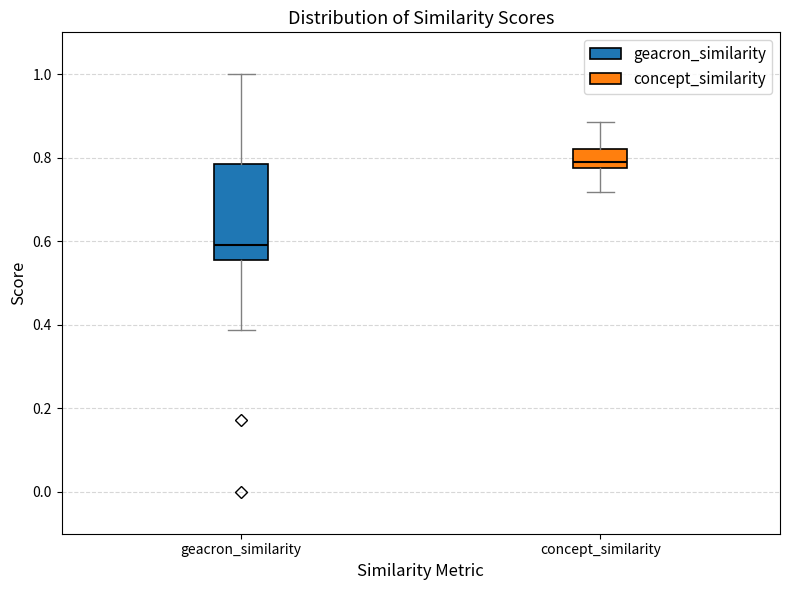

Reading left to right, transcribe this box plot: for each box, give where its median line is, the range the box spans, and where its two whiskers end, as read against the y-axis. The values are not printed on the chart, so give them approximately, as read against the axis.

geacron_similarity: median 0.60, box 0.56 to 0.78, whiskers 0.38 to 1.00
concept_similarity: median 0.78 (just above the box's lower edge), box 0.78 to 0.82, whiskers 0.72 to 0.88